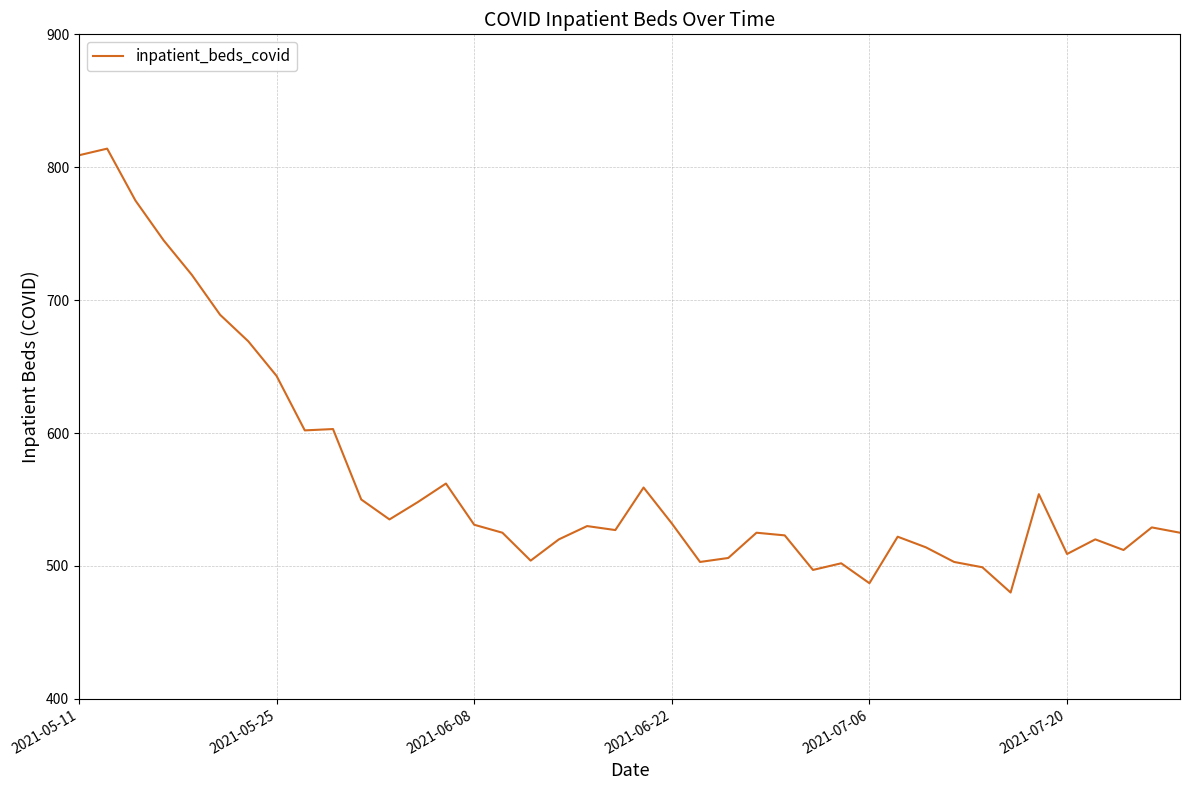

What is the maximum value shown in the chart?

814